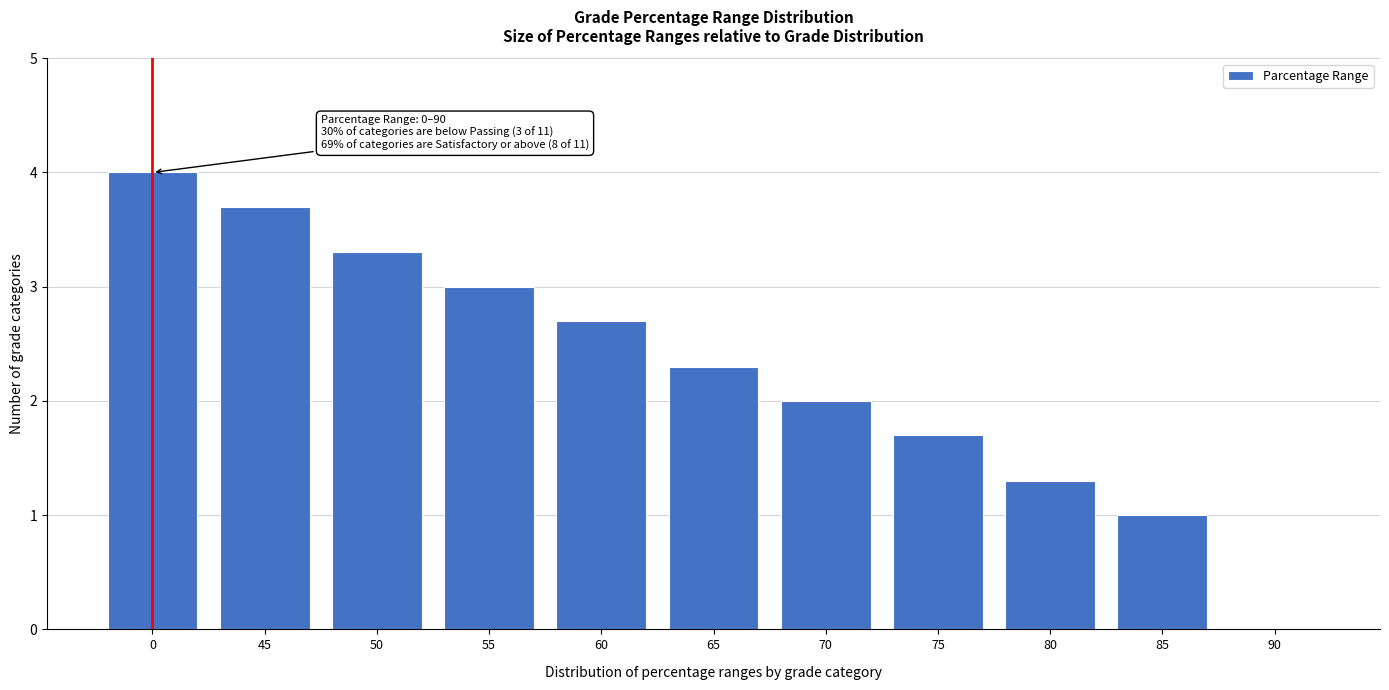

Reading right to left, what are all the values shown in this chart?

90=0.0	85=1.0	80=1.3	75=1.7	70=2.0	65=2.3	60=2.7	55=3.0	50=3.3	45=3.7	0=4.0